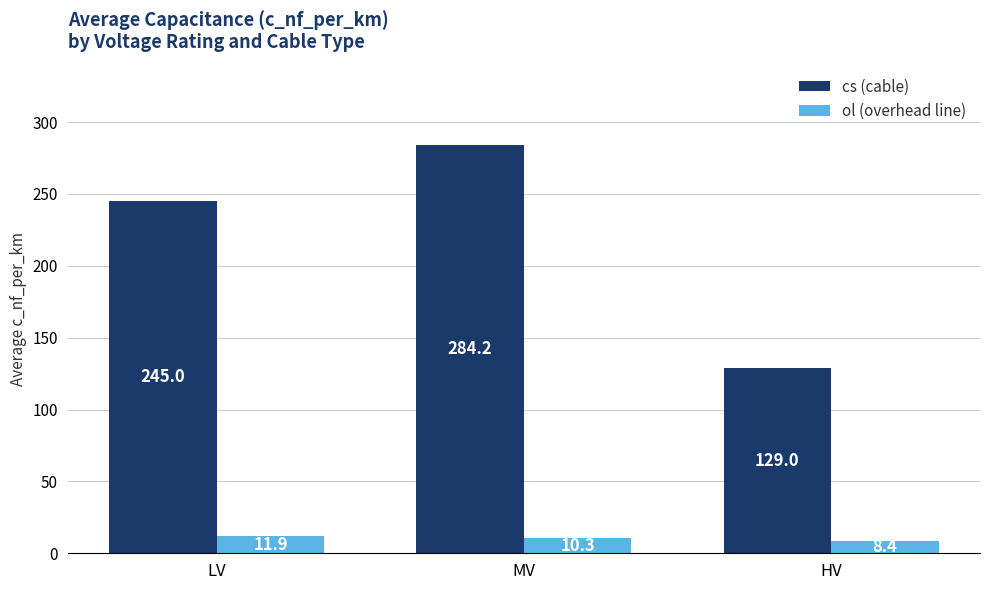

How many bars are there in total?

6